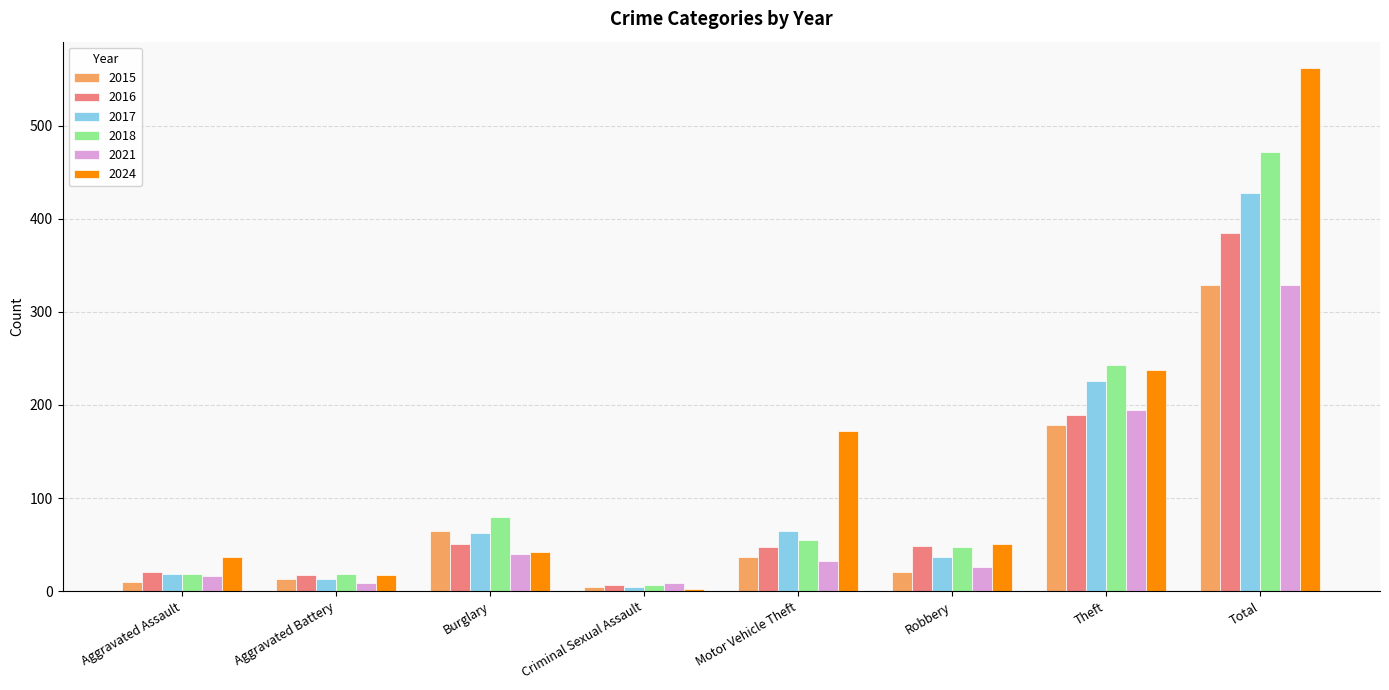

What position from the left is Total?

8